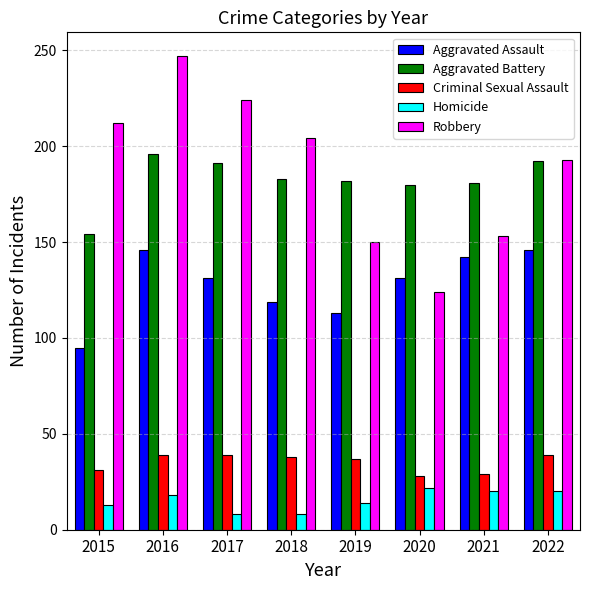

The value of Criminal Sexual Assault at 2022 is 39. True or false?

True